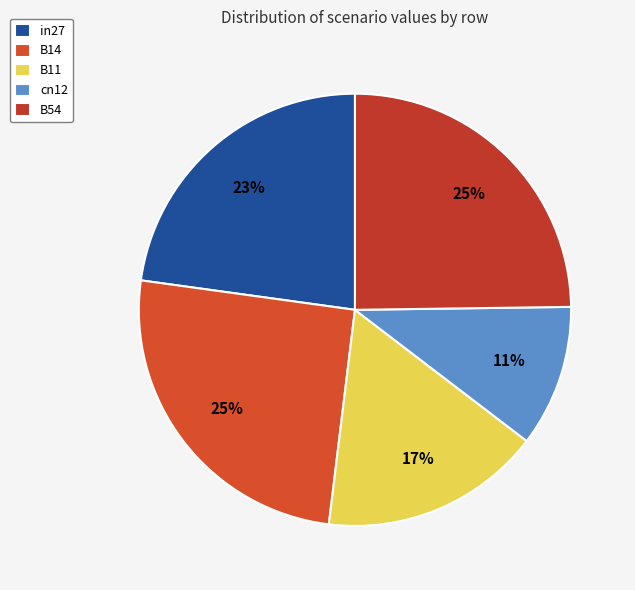

How many slices are in this pie chart?

5